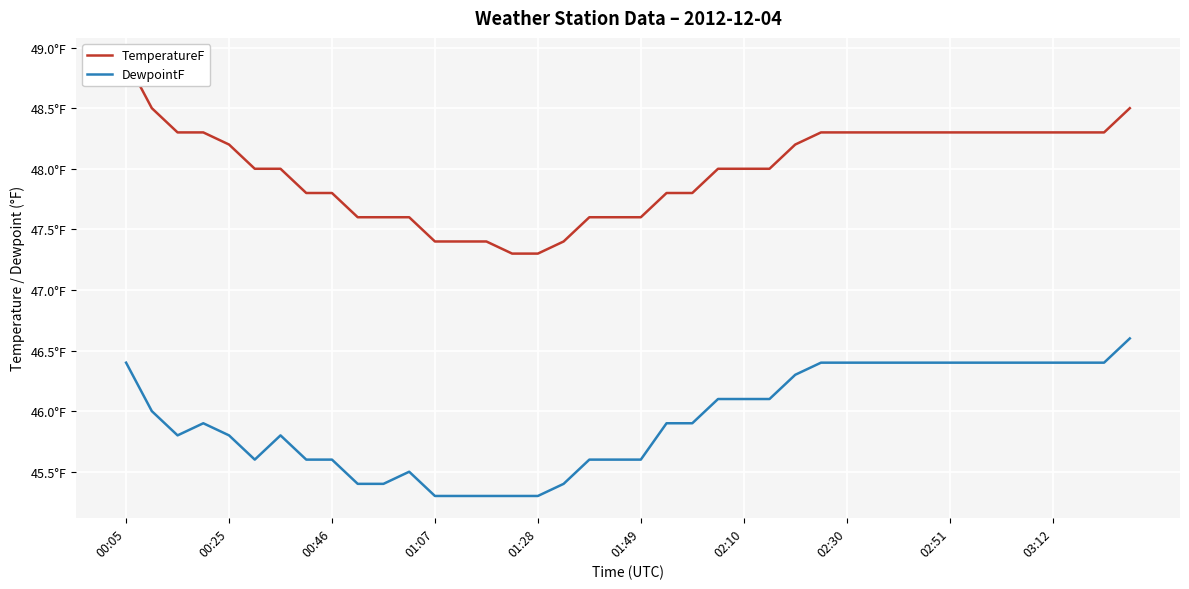

Which has a higher value, 17 or 01:49?

01:49